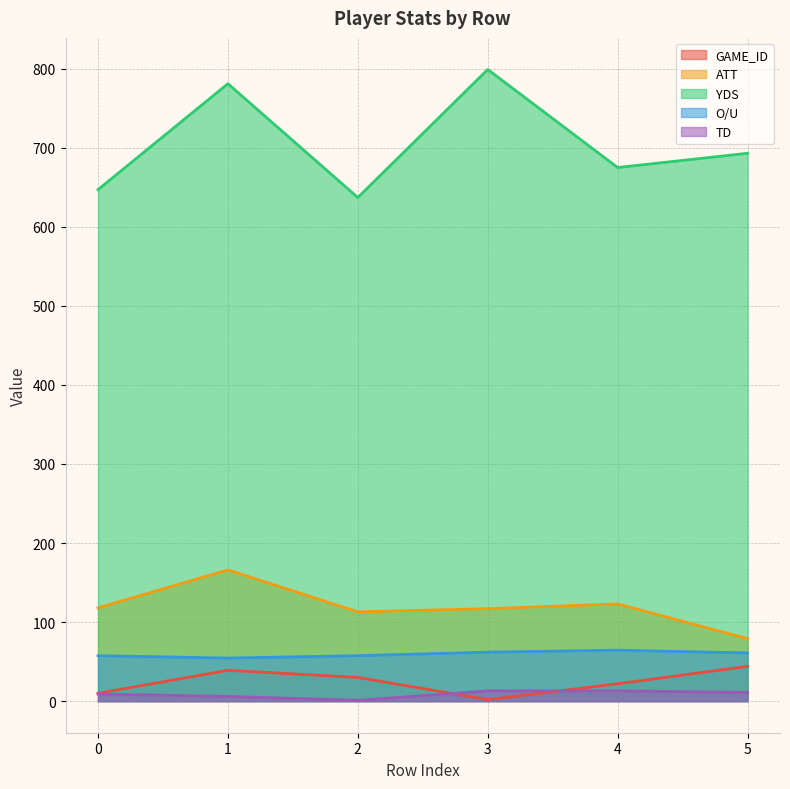

Reading right to left, what are all the values shown in this chart?

ATT: 79.0	123.0	117.0	113.0	166.0	118.0
YDS: 693.0	675.0	799.0	637.0	781.0	647.0
TD: 11.0	13.0	13.0	1.0	6.0	9.0
O/U: 61.0	64.5	62.0	57.5	54.5	57.5
GAME_ID: 44.0	22.0	2.0	30.0	39.0	10.0